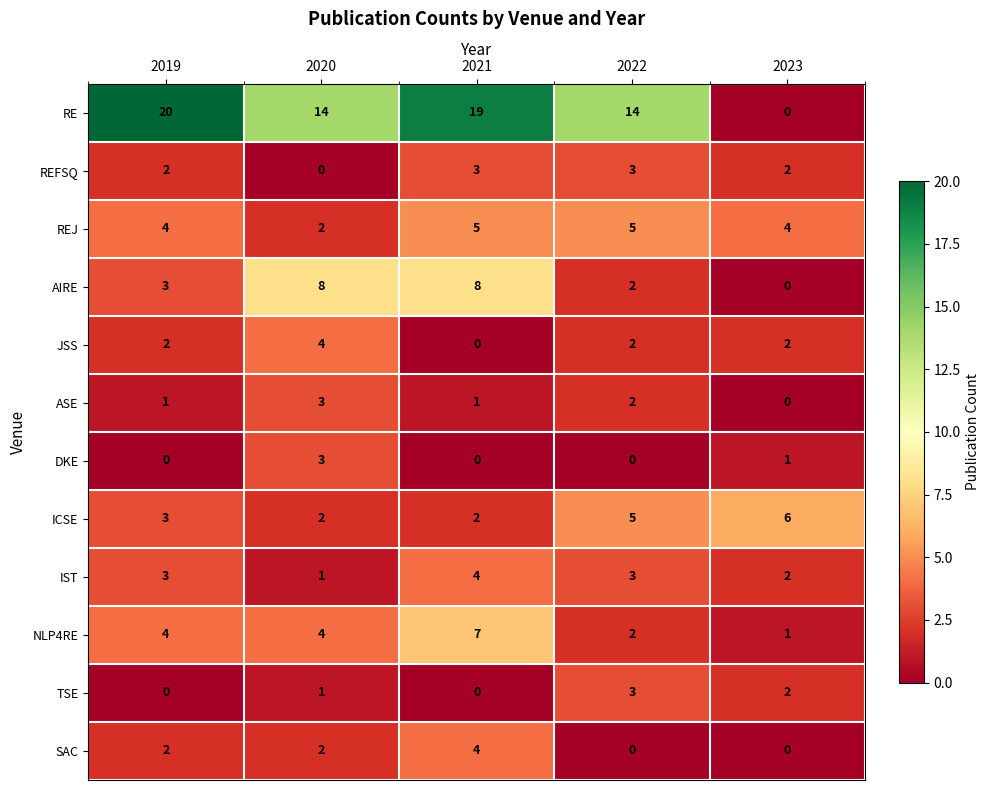

At which label is AIRE closest to 4?

2019